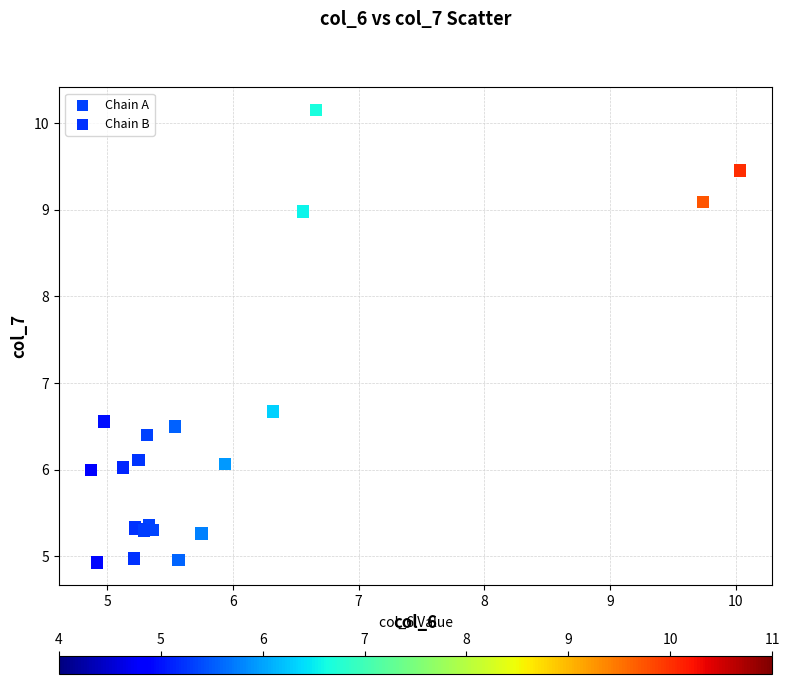

Which series has the largest Y range (max minus min)?

Chain A